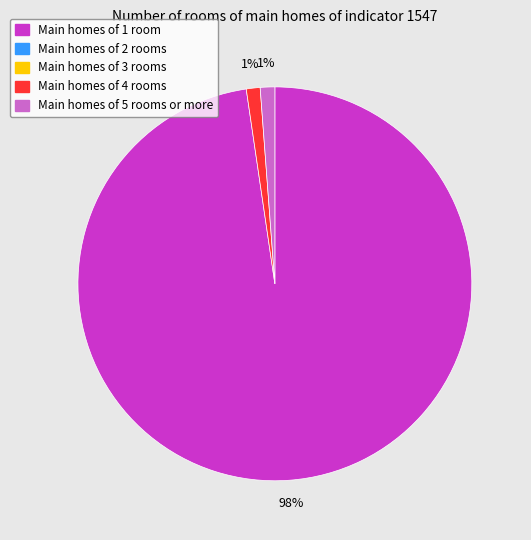

To the nearest percent, what is the difference between the largest and smallest slice percentages?

97%